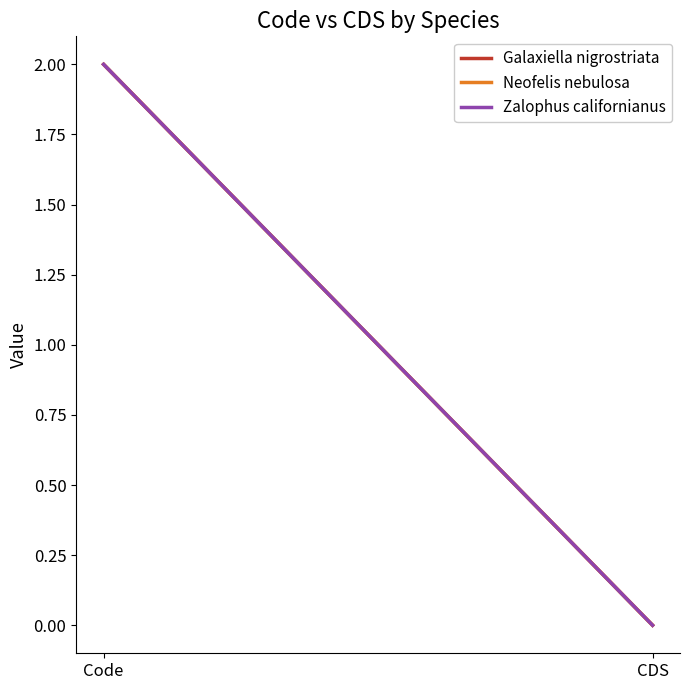

List the series in order of their peak value, lowest first.

Galaxiella nigrostriata, Neofelis nebulosa, Zalophus californianus